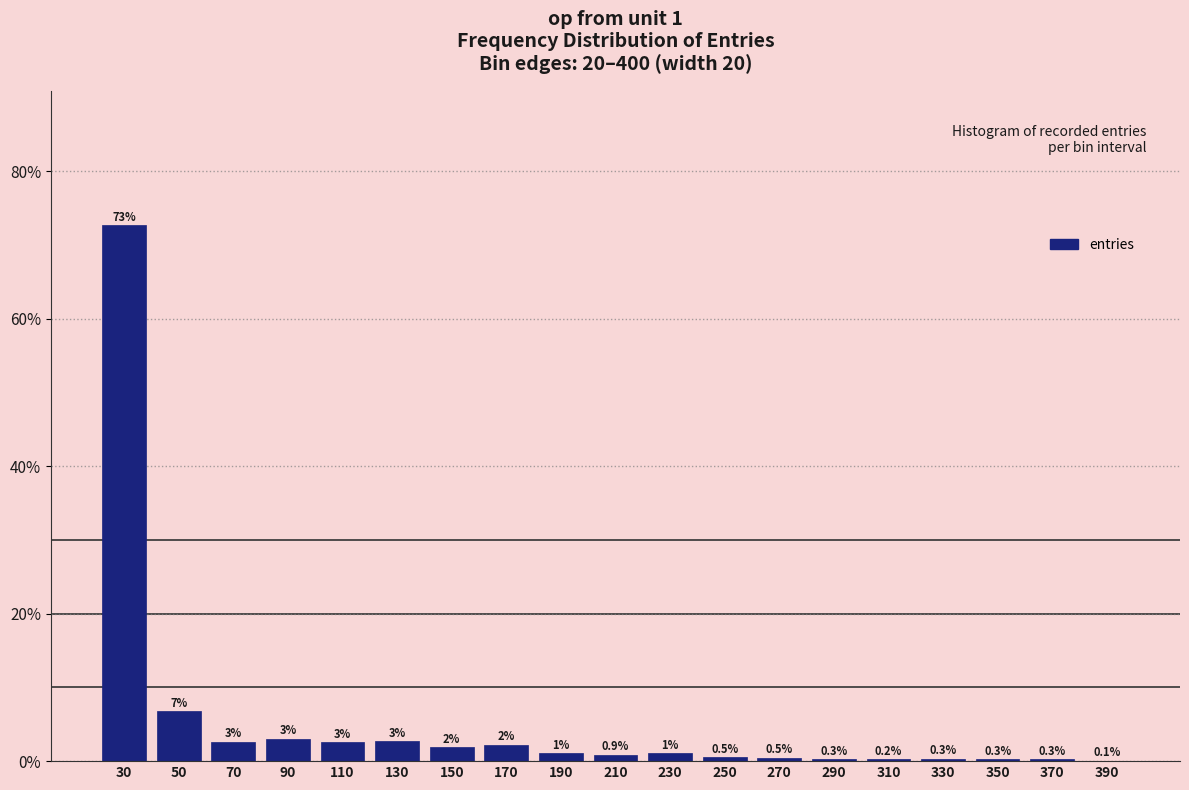

The chart shows a value of 10.6 at 50. True or false?

False